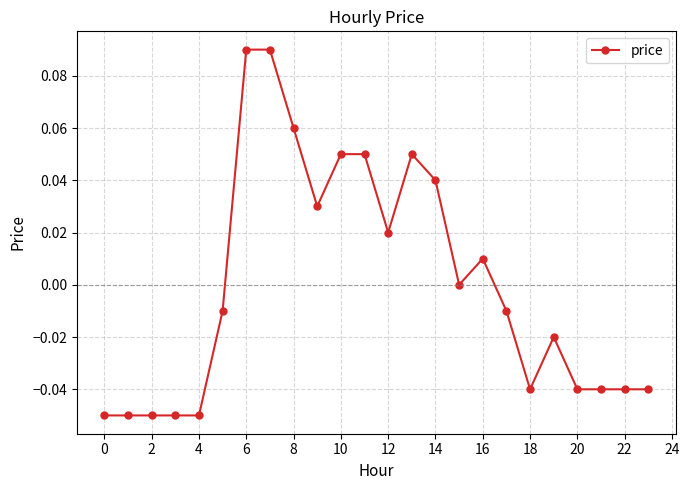

How many data points does each series have?

24